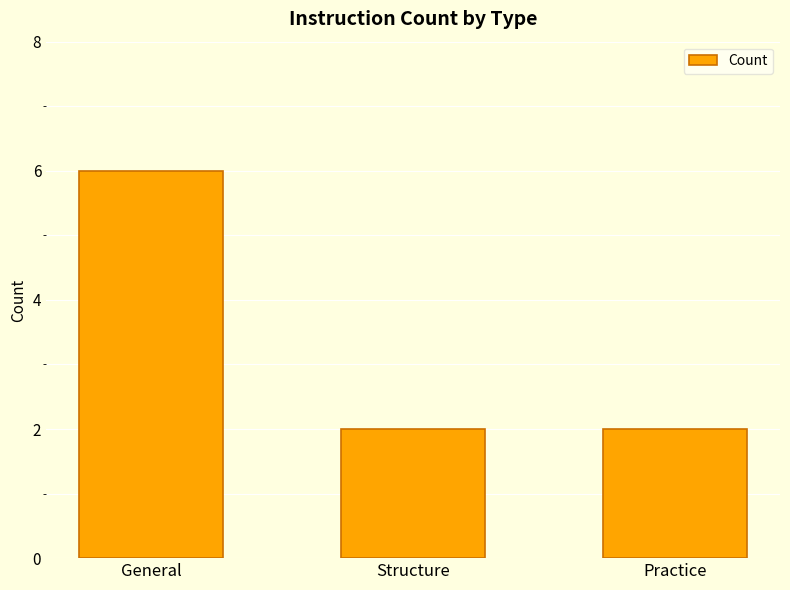

What is the greatest value displayed?

6